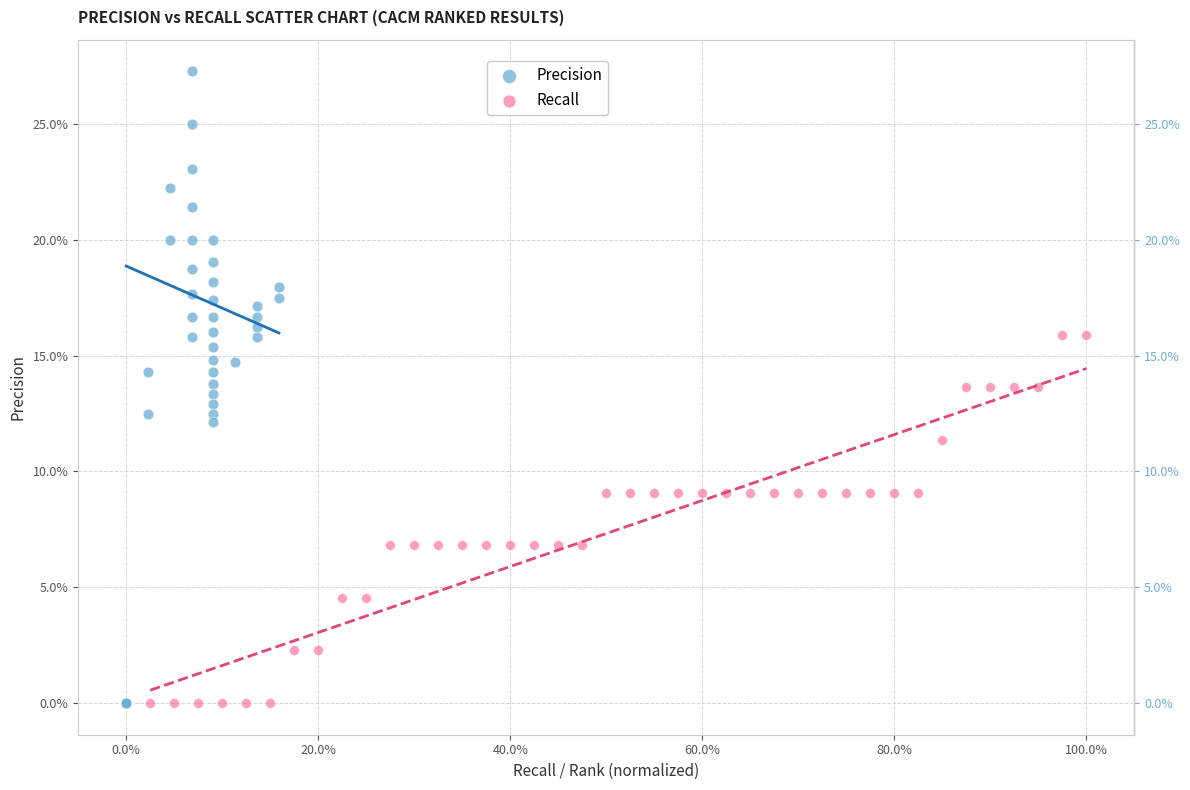

Which series contains the highest Y value?

Precision